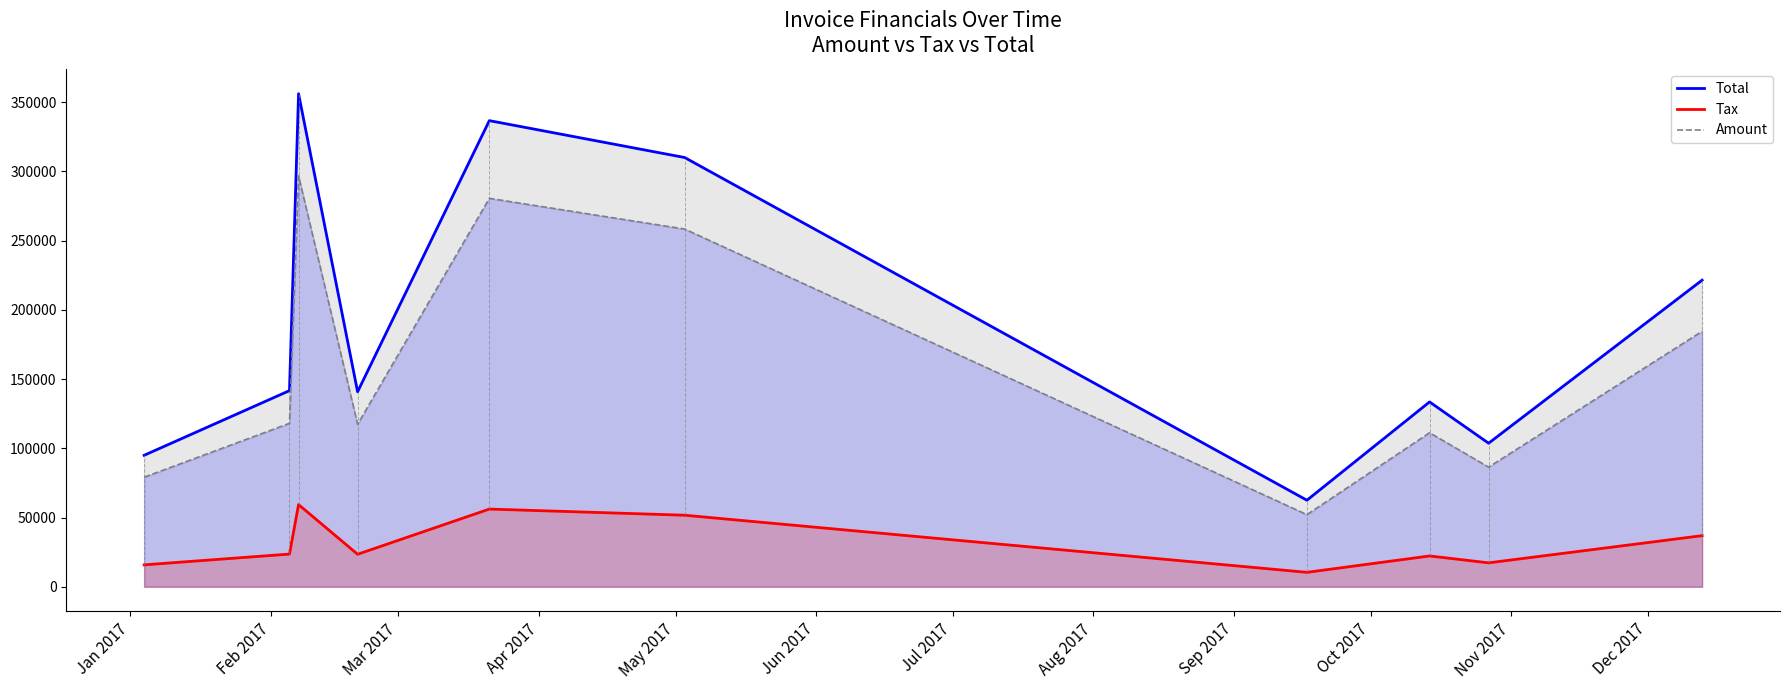

List the series in order of their overall mean, highest first.

Total, Amount, Tax